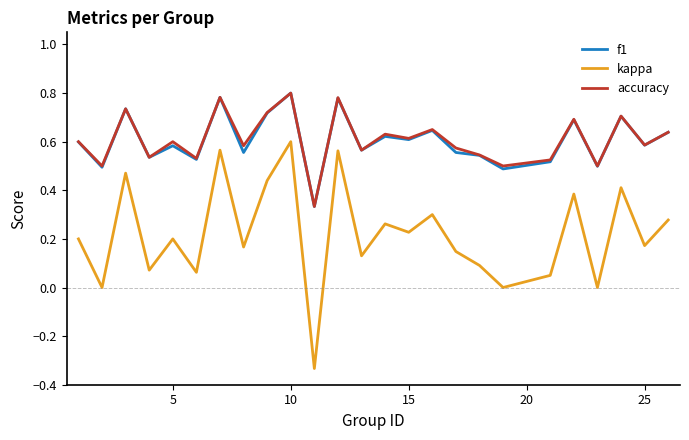

Which series has the largest range (max minus min)?

kappa